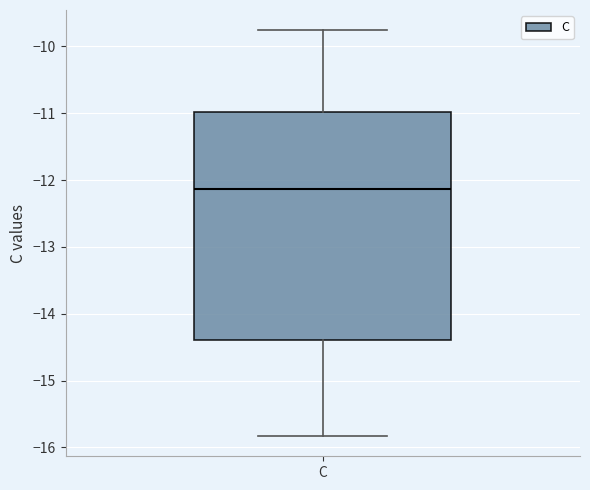

Transcribe this box plot: give where the median line is, the range the box spans, and where the two whiskers end, as read against the y-axis. The values are not printed on the chart, so give them approximately, as read against the axis.

median -12.1, box -14.4 to -11.0, whiskers -15.8 to -9.8